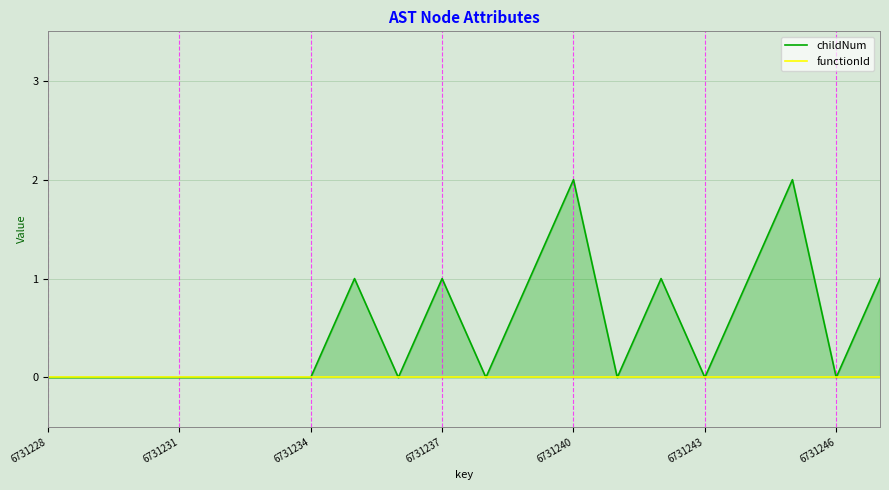

True or false: functionId and childNum intersect in this chart.

False